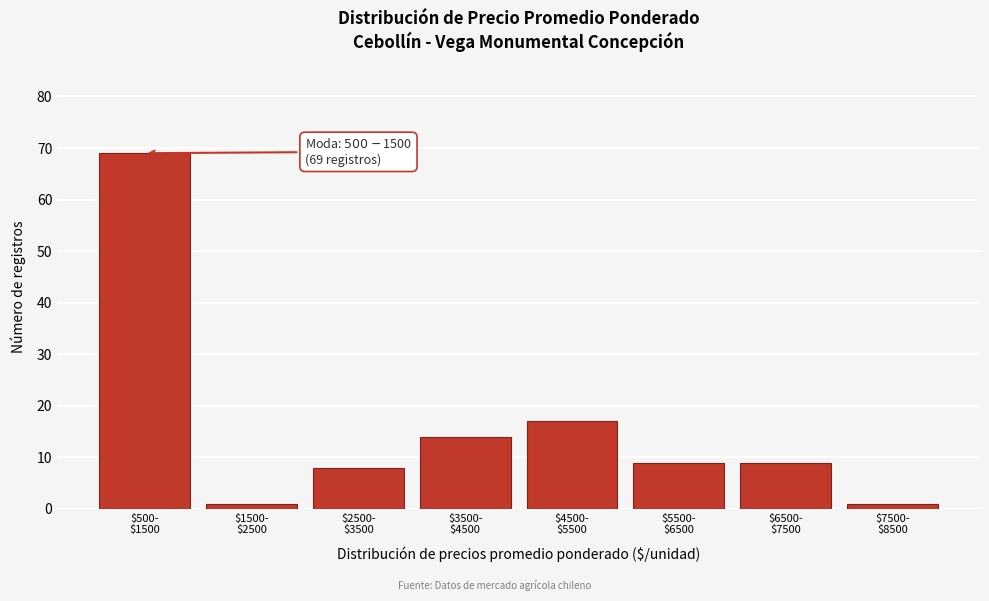

Reading left to right, what are all the values shown in this chart?

69	1	8	14	17	9	9	1